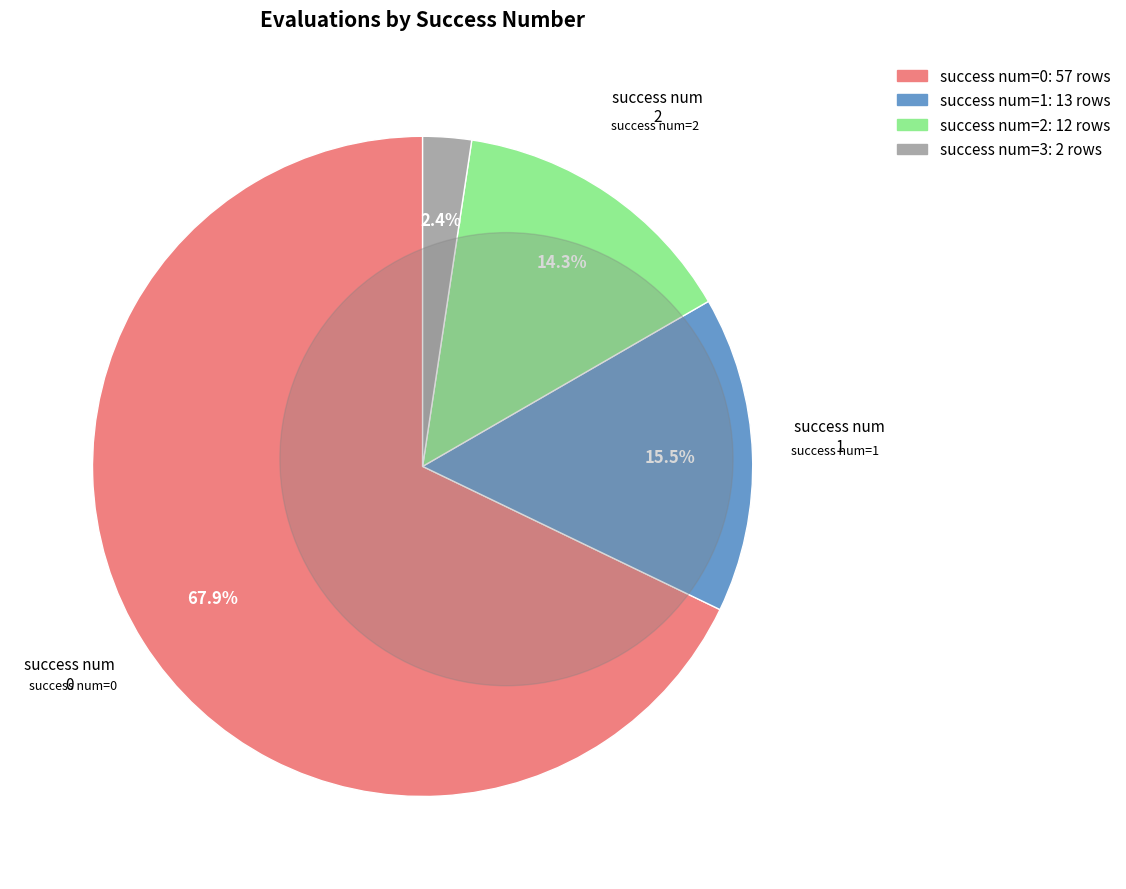

Is there any slice that represents more than half of the pie?

Yes